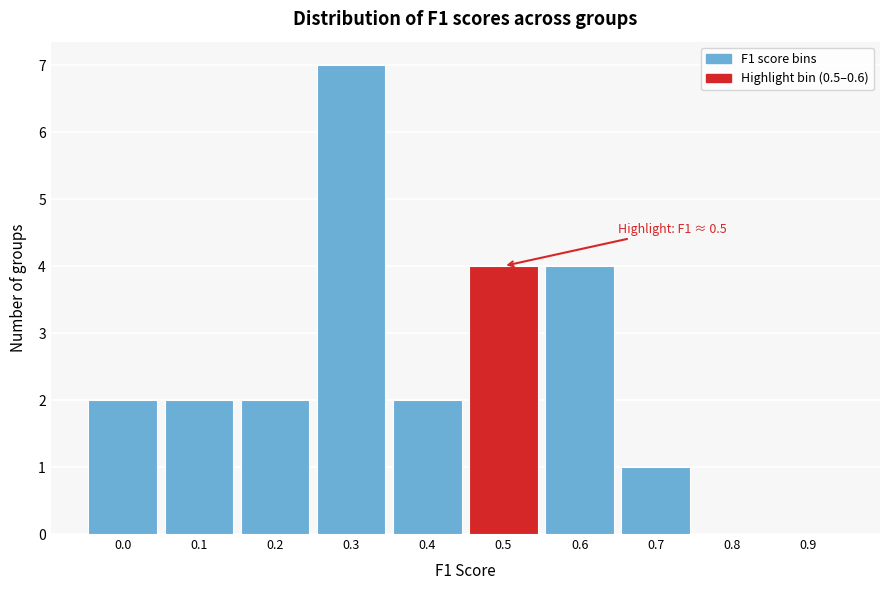

Reading left to right, transcribe all the data shown in this chart.

0.0=2	0.1=2	0.2=2	0.3=7	0.4=2	0.5=4	0.6=4	0.7=1	0.8=0	0.9=0